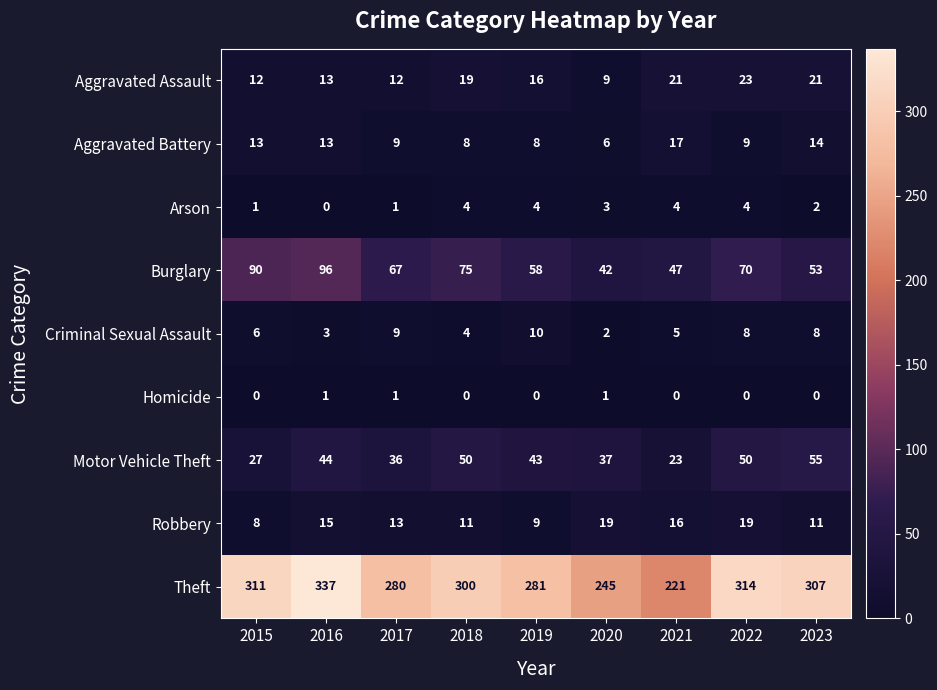

Which category has the highest value across all series?

2016